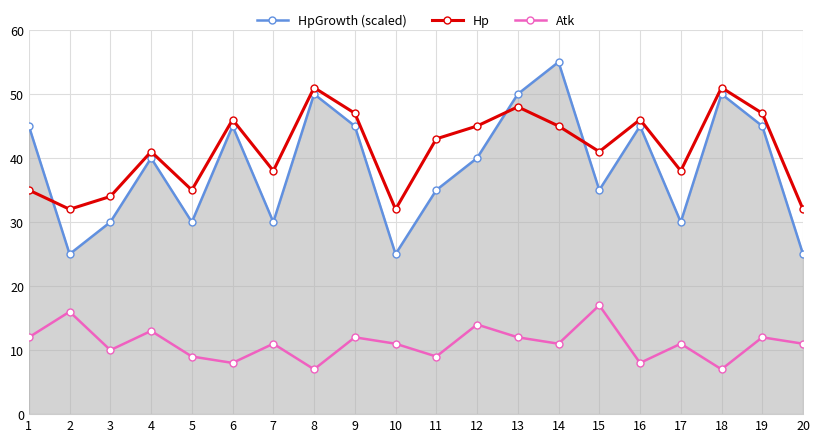

Reading left to right, extract all data points from this chart.

HpGrowth (scaled): 45	25	30	40	30	45	30	50	45	25	35	40	50	55	35	45	30	50	45	25
Hp: 35	32	34	41	35	46	38	51	47	32	43	45	48	45	41	46	38	51	47	32
Atk: 12	16	10	13	9	8	11	7	12	11	9	14	12	11	17	8	11	7	12	11